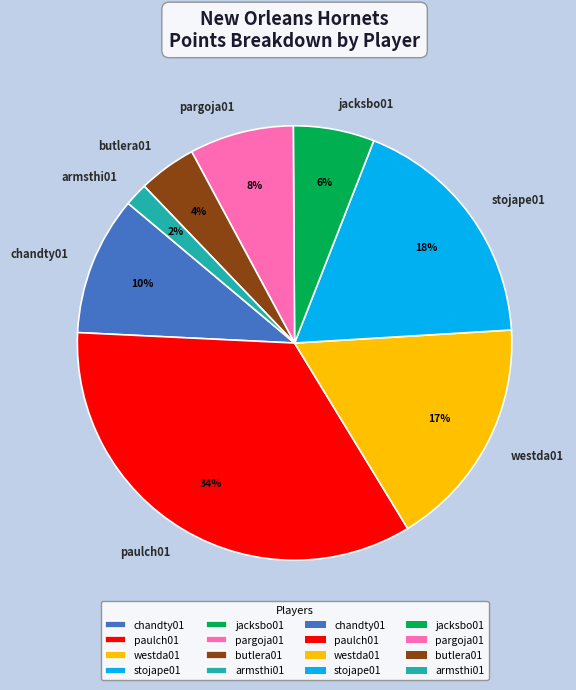

To the nearest percent, what is the difference between the stojape01 and chandty01 slice percentages?

8%